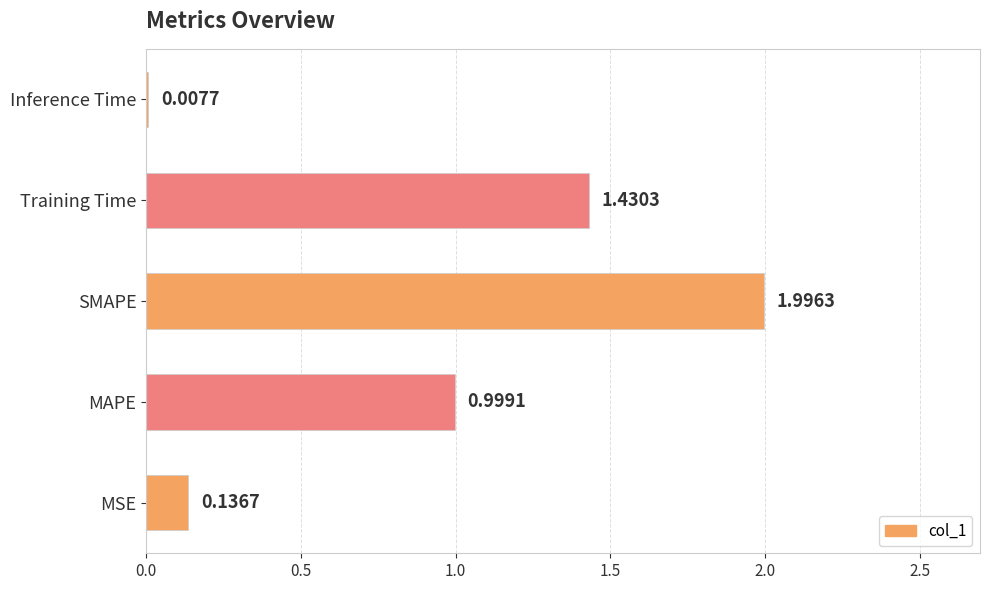

Where is the data nearest to the value 1?

MAPE